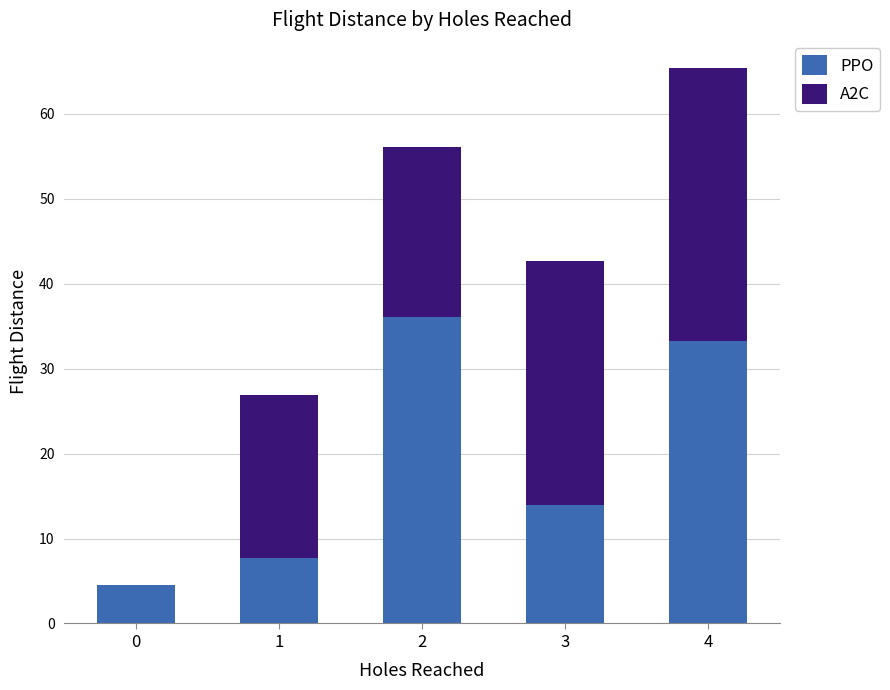

True or false: PPO has a value of 51.7 at 4.

False